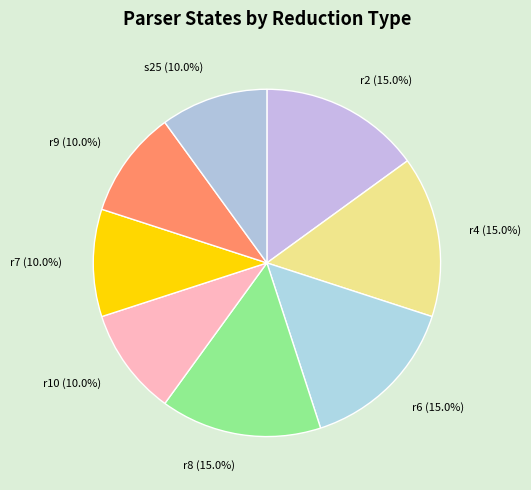

To the nearest percent, what is the difference between the largest and smallest slice percentages?

5%